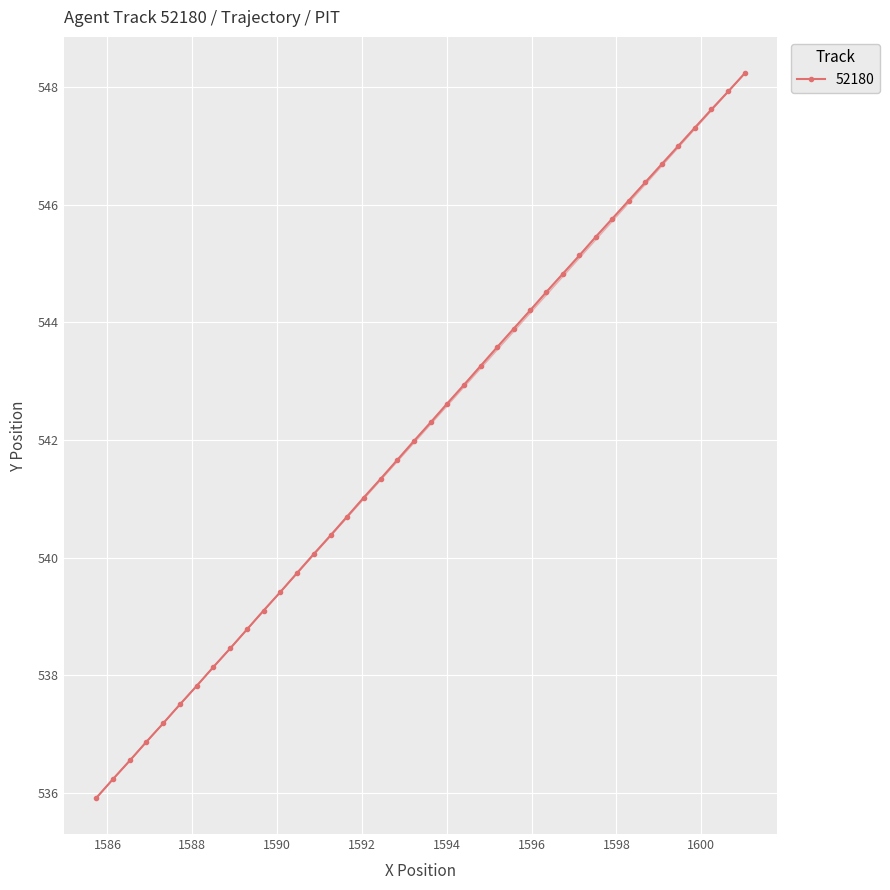

What is the value of the 52180 point at the 2nd from the left?

536.2